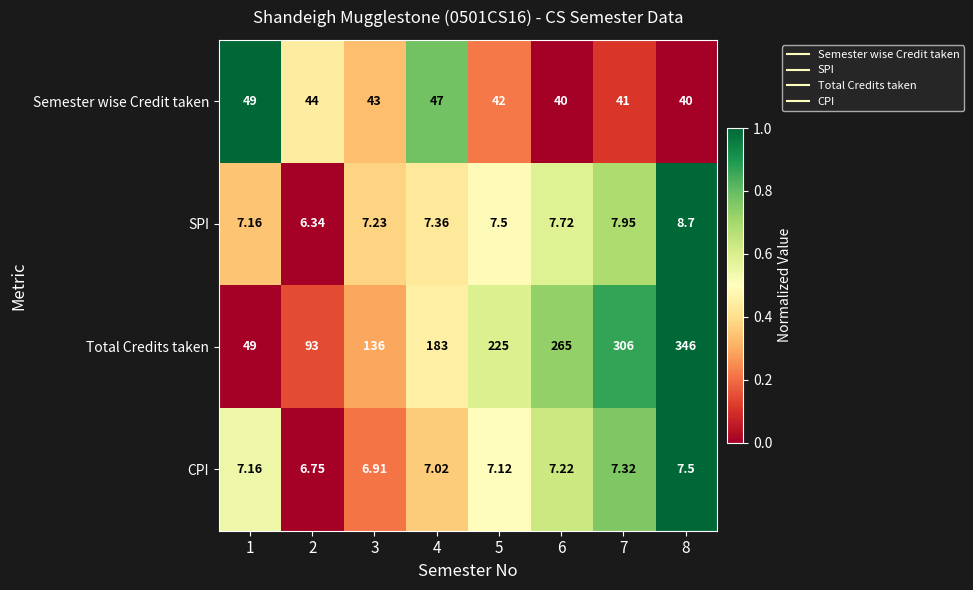

Is the value of SPI at 6 greater than the value of Total Credits taken at 3?

No